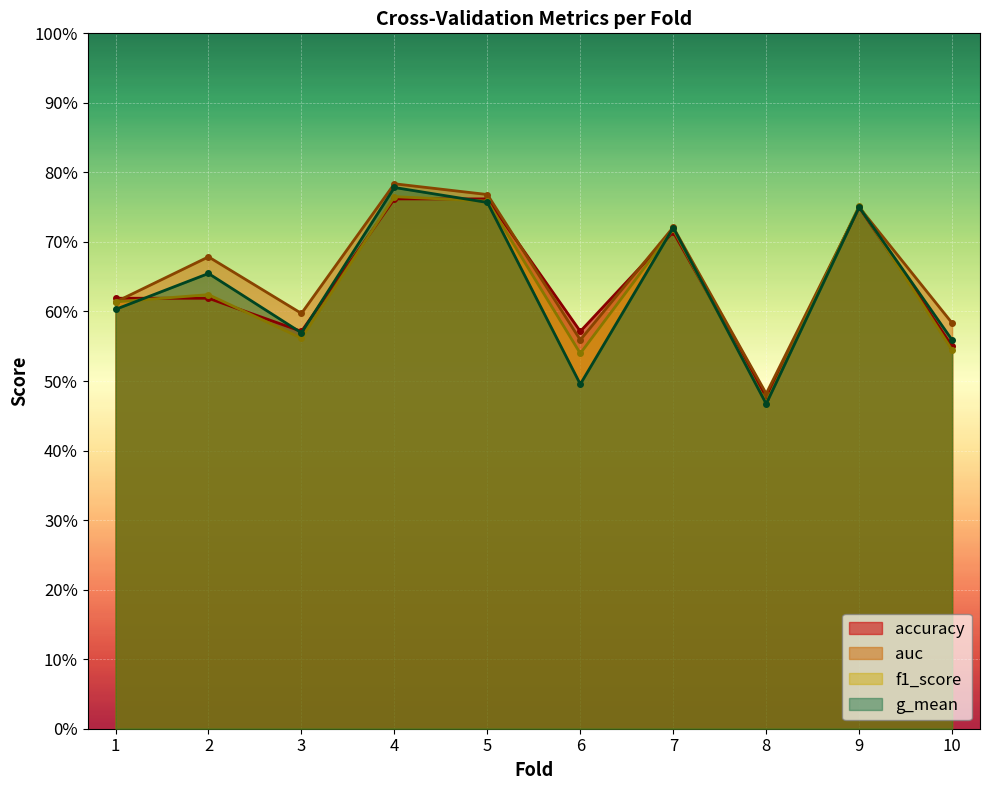

True or false: auc has a value of 0.3 at 10.

False